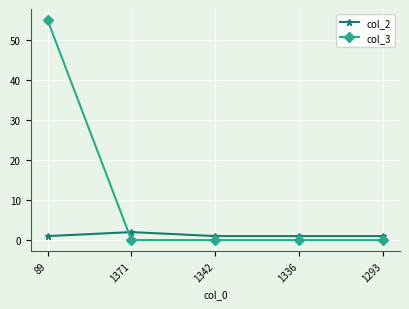

The value of col_3 at 1342 is 0. True or false?

True